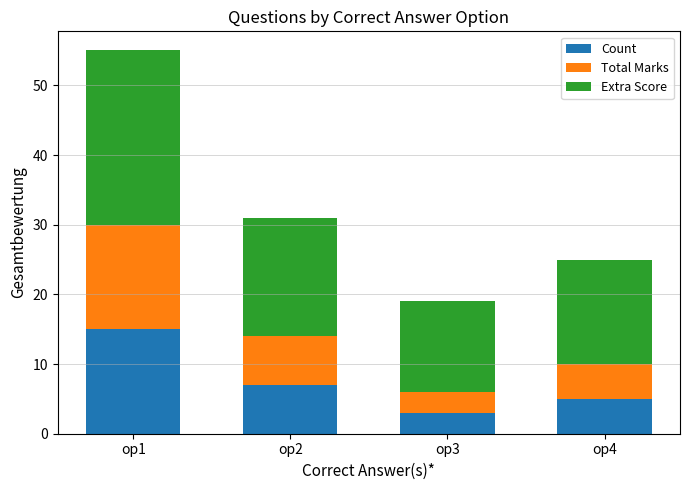

What is the total value across all series at op4?

25